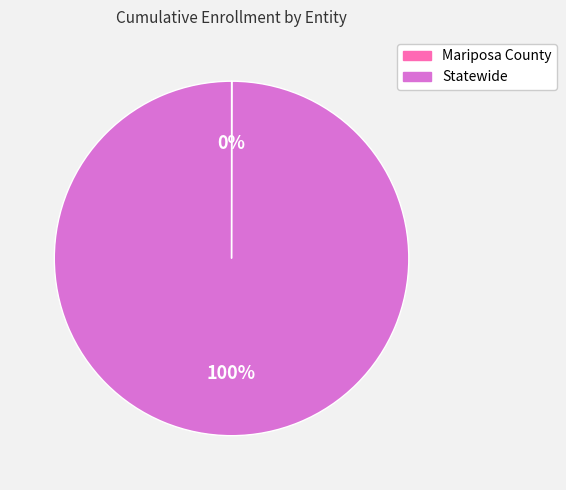

To the nearest percent, what portion does Statewide represent?

100%